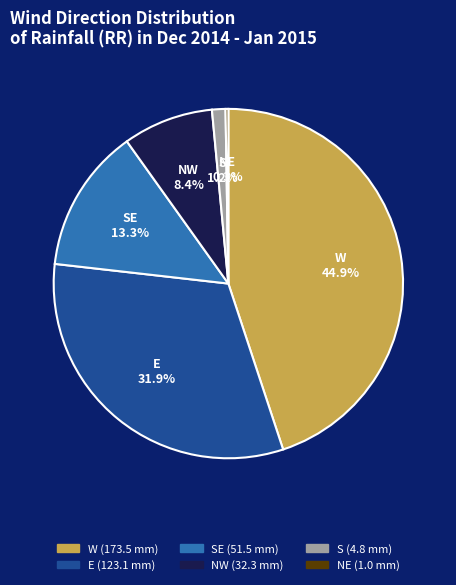

Is there any slice that represents more than half of the pie?

No